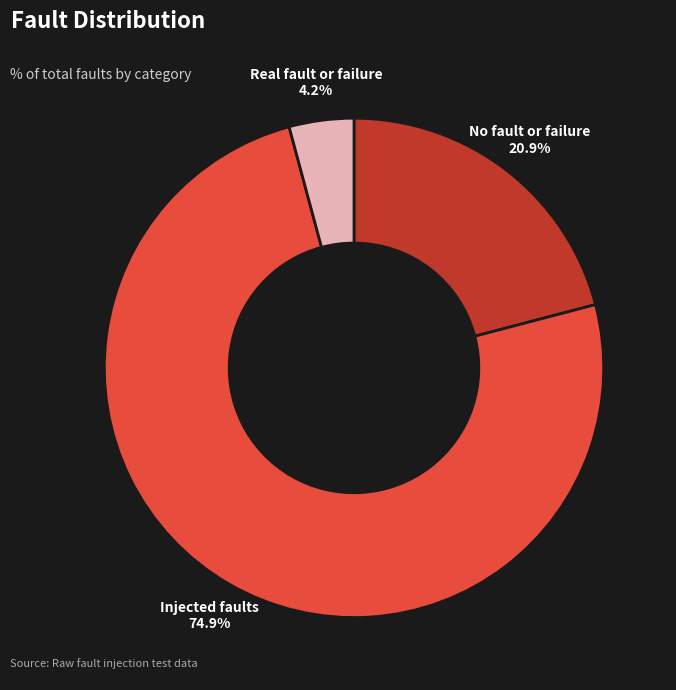

Count the number of slices in the pie.

3